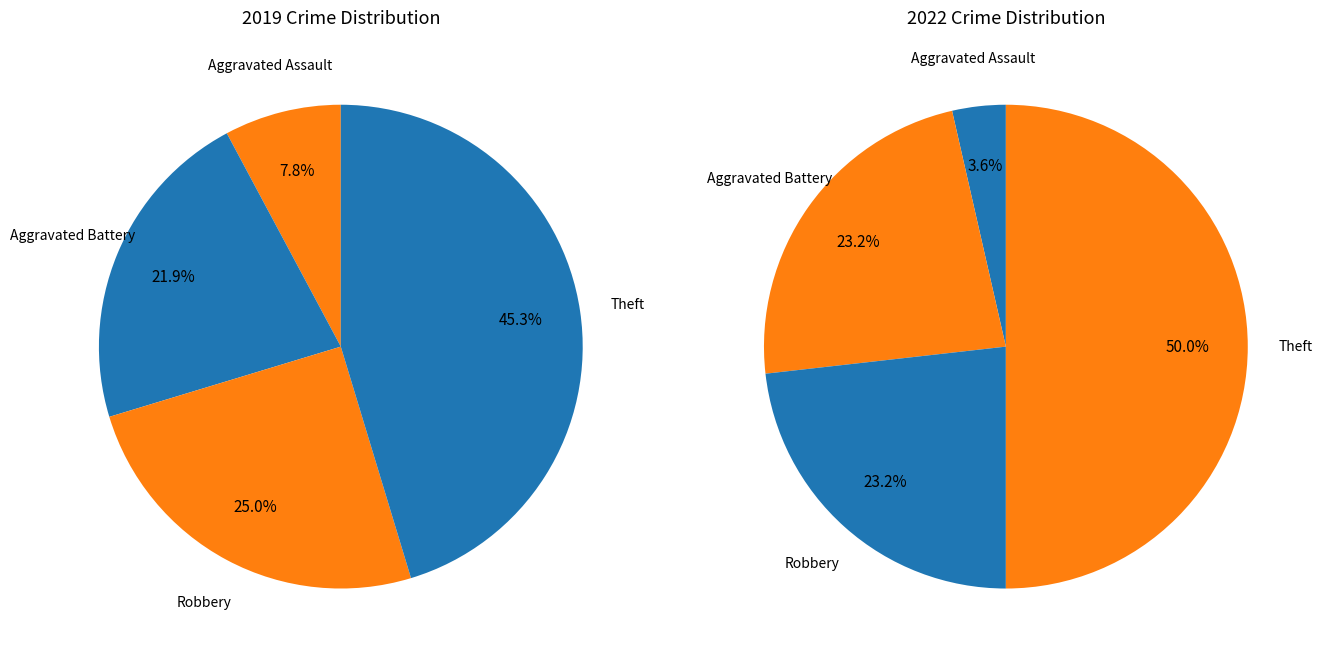

To the nearest percent, what is the difference between the 3 and values_2022 slice percentages?

27%